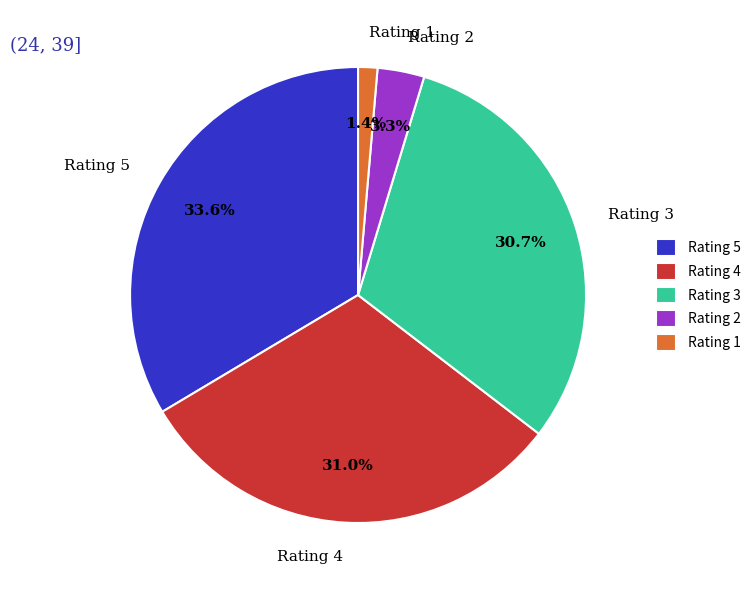

Approximately how many times larger is the value at Rating 4 compared to Rating 2?

9.4